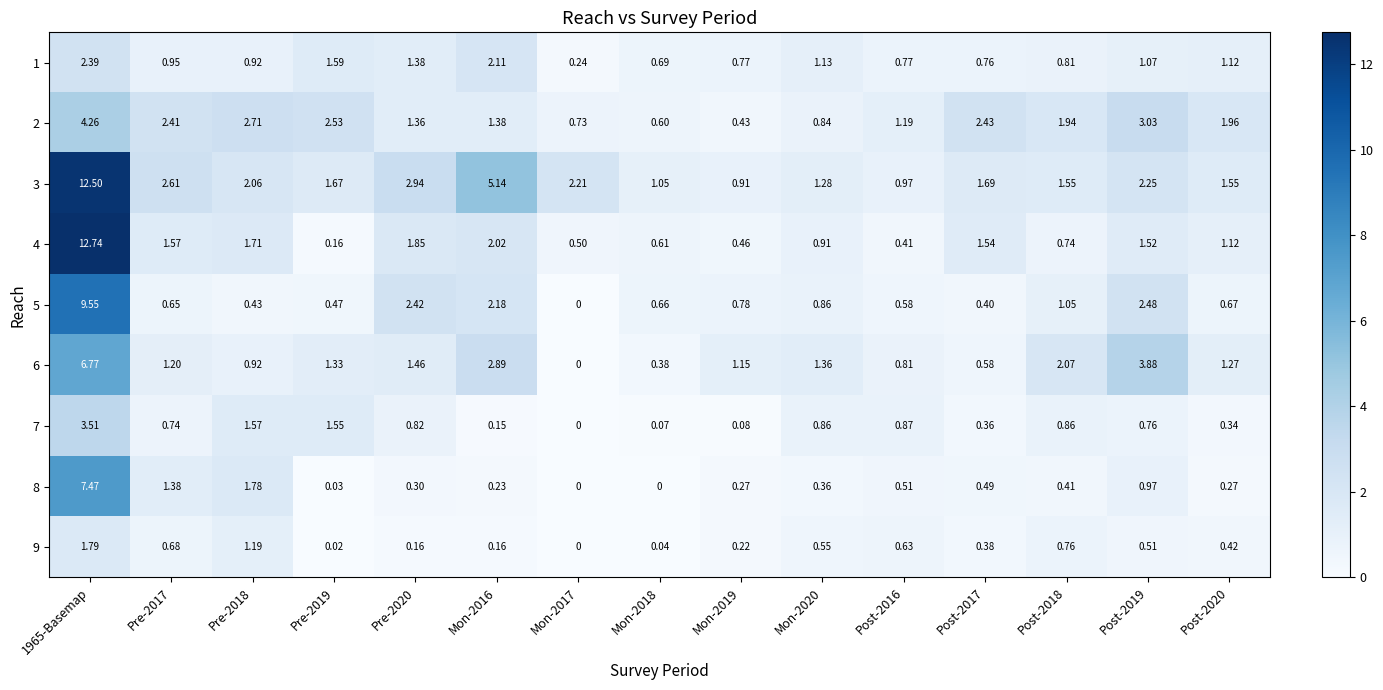

Is the value of 8 at Mon-2016 greater than the value of 2 at 1965-Basemap?

No